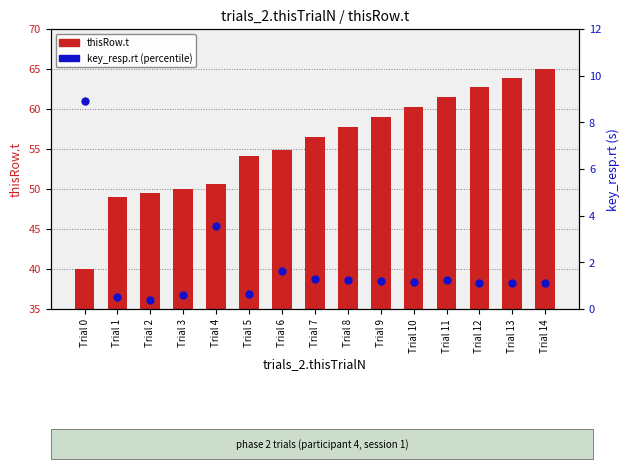

Which series reaches the maximum Y coordinate?

thisRow.t